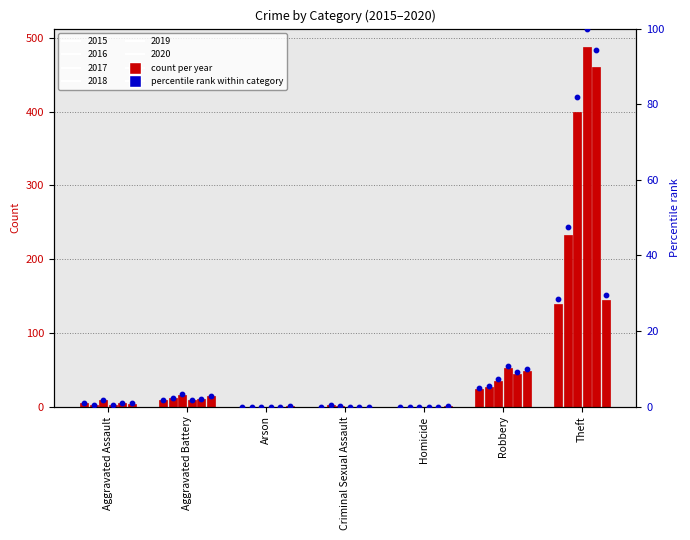

Between Criminal Sexual Assault and Aggravated Battery, which is larger?

Aggravated Battery